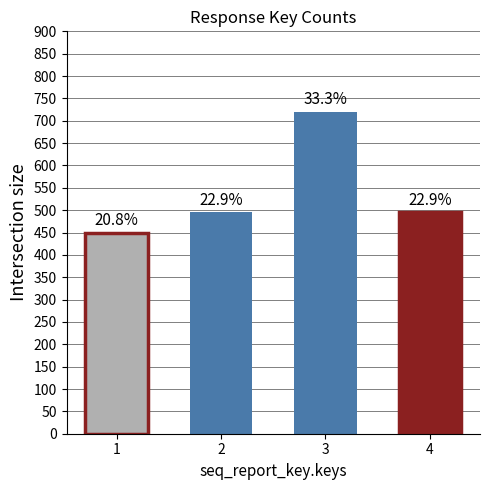

List the labels in order of value, largest first.

3, 2, 4, 1